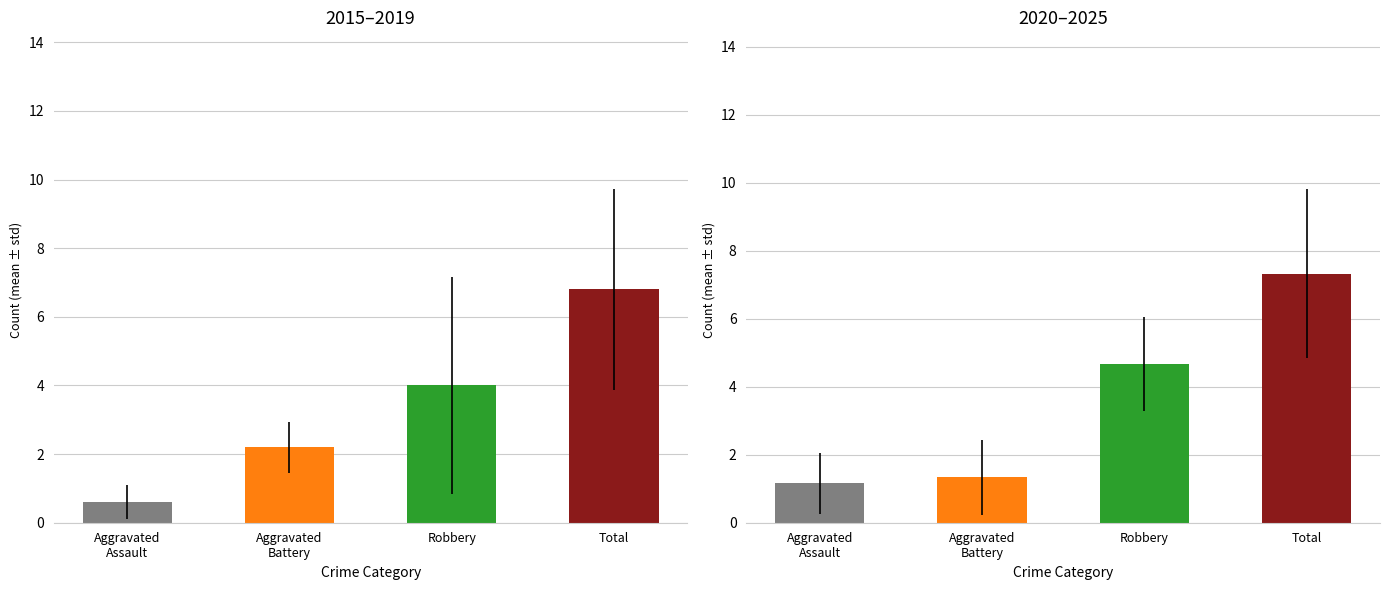

What is the difference between the second highest and second lowest values in the Aggravated Battery series?

3